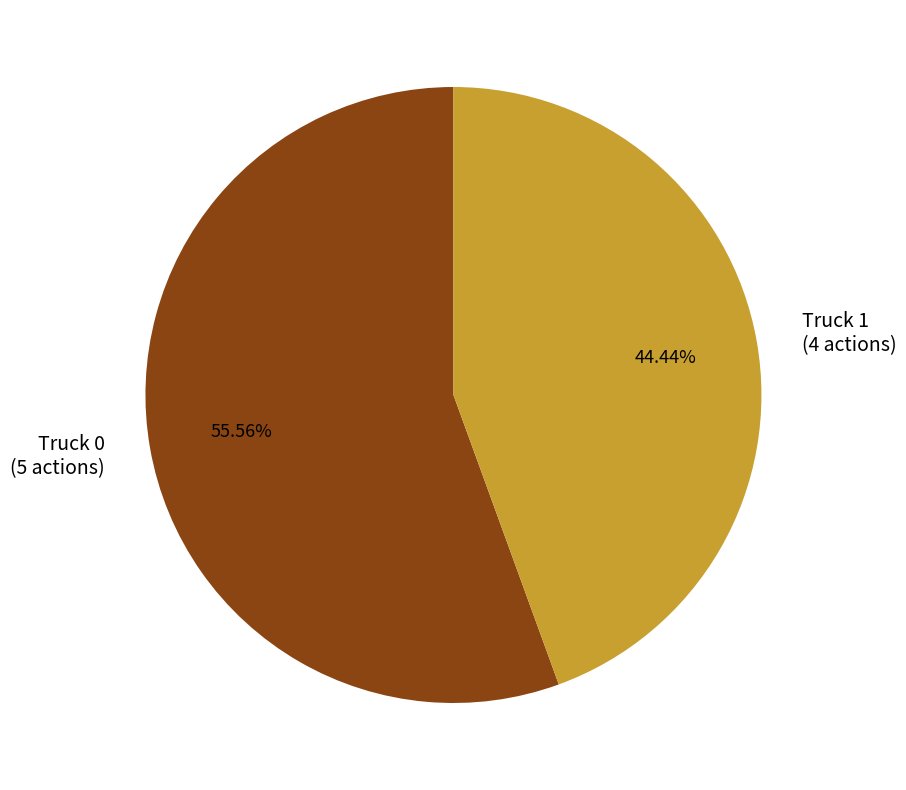

To the nearest percent, what portion does Truck 1 represent?

44%